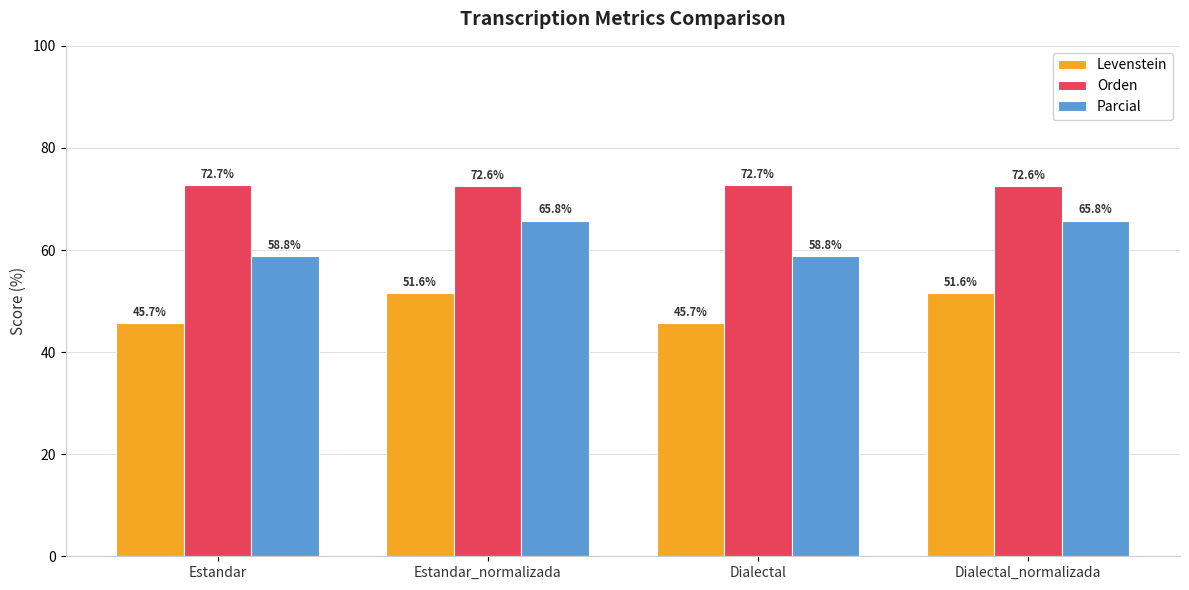

How many bars are there in total?

12